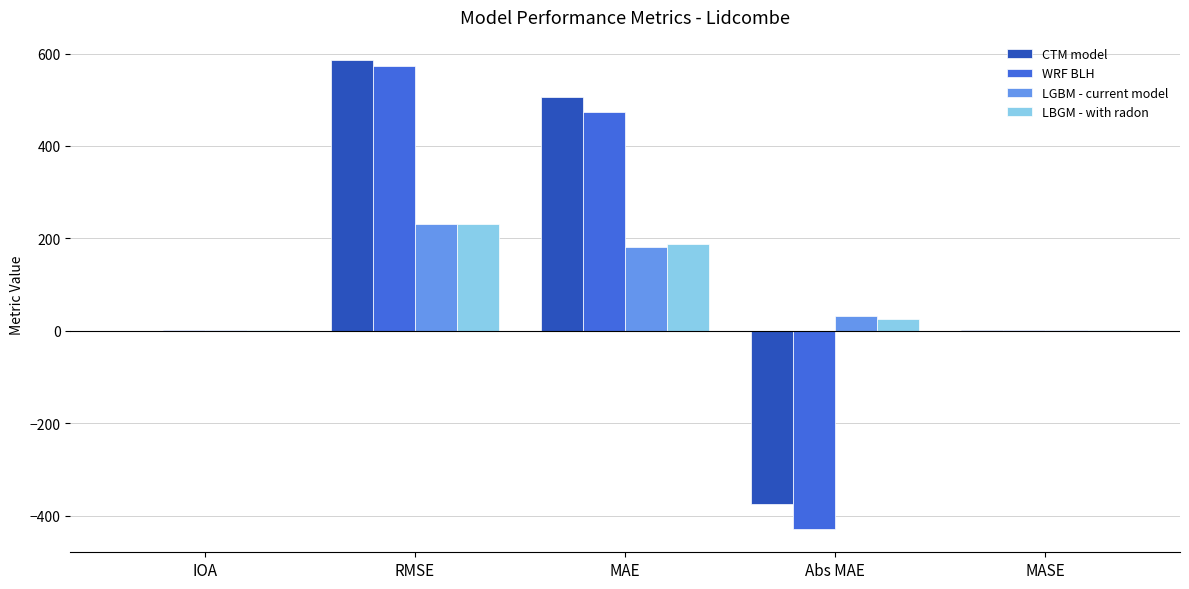

Read the LGBM - current model value at IOA.

0.8